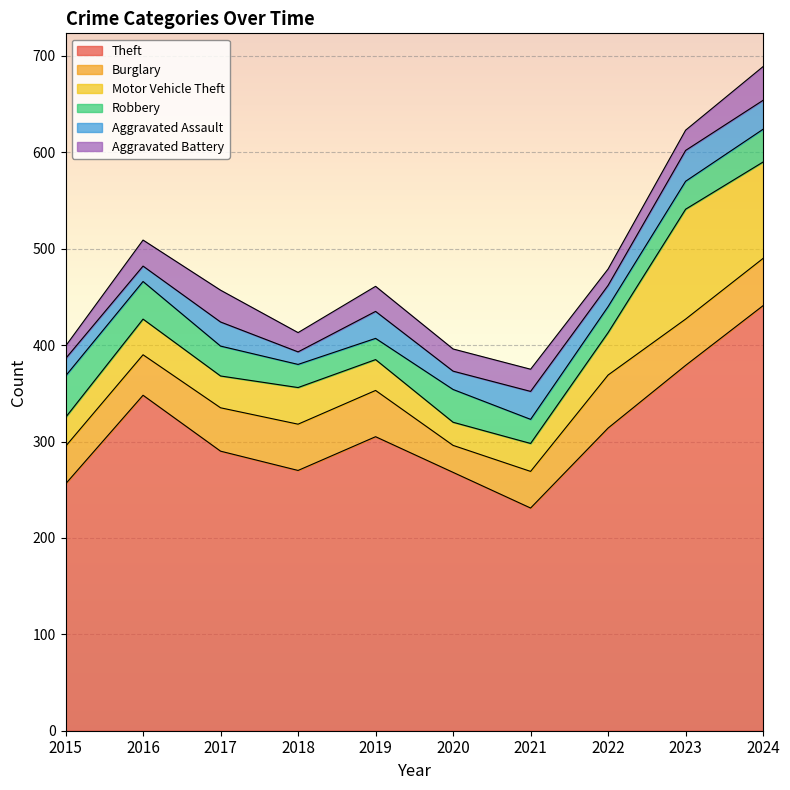

Is it true that Burglary equals 19 at 2020?

False